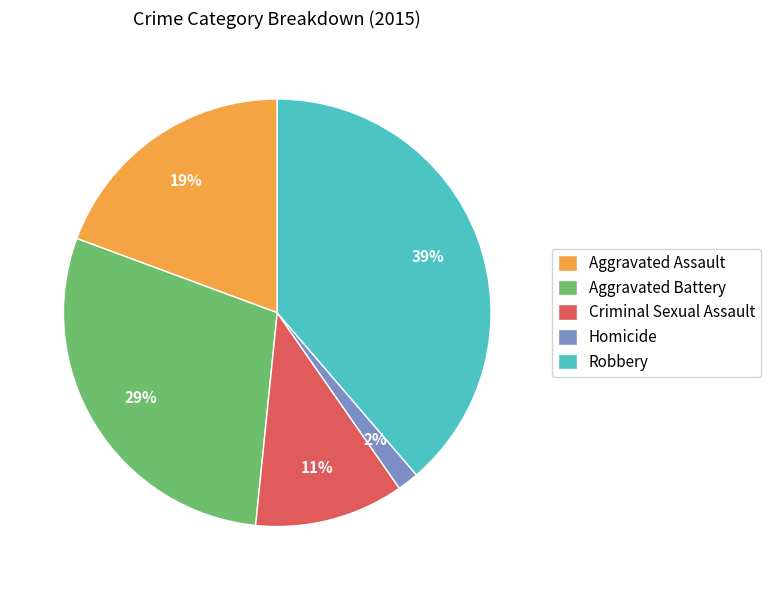

To the nearest percent, what portion does Robbery represent?

39%